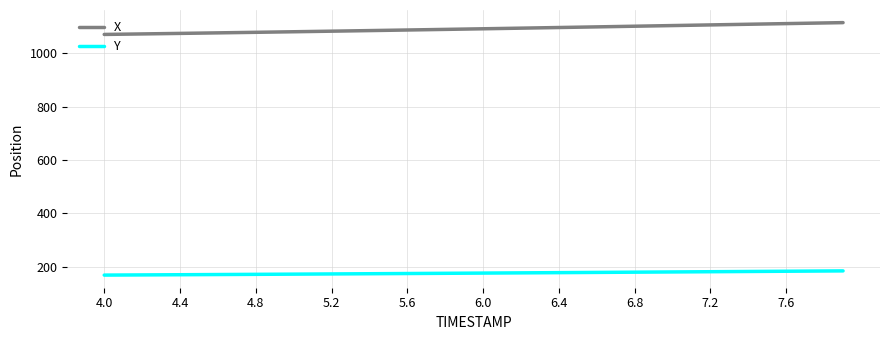

Which series has the largest total across all categories?

X